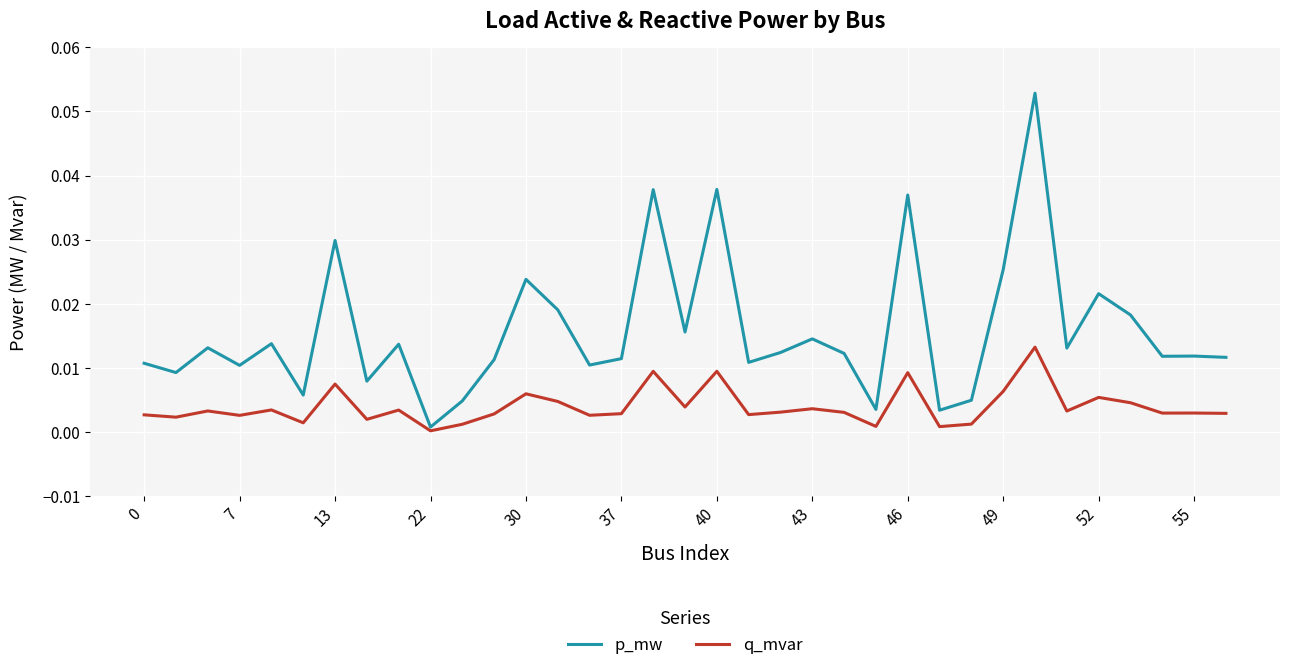

Rank the series by their maximum value, from lowest to highest.

q_mvar, p_mw